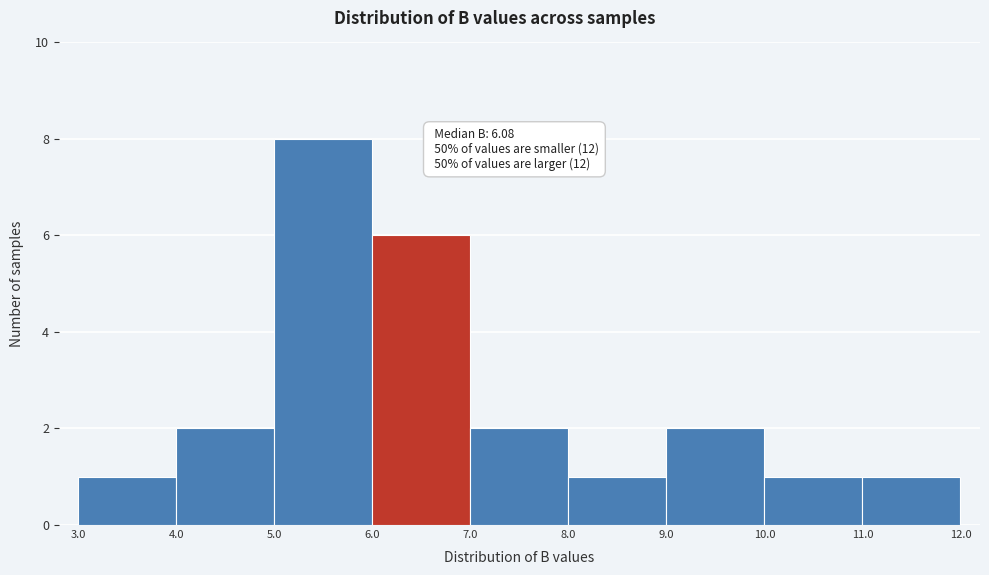

Which range on the x-axis has the tallest bar?

5.0 to 6.0